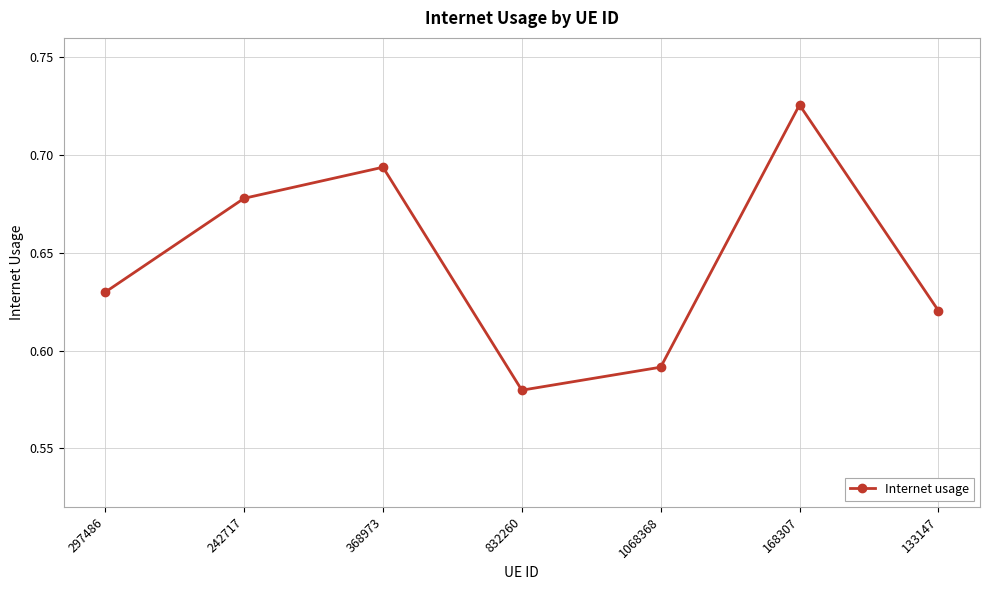

How many values are between 0 and 1?

7